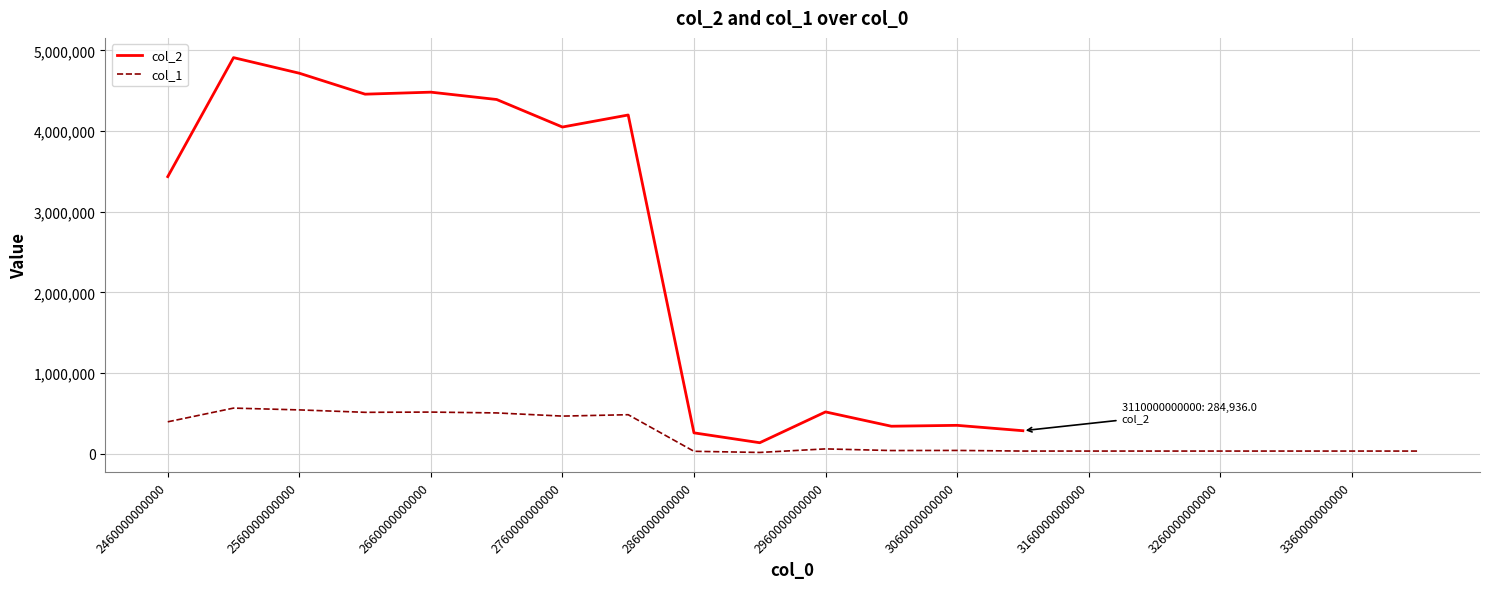

The col_1 series shows 757303.0 at 2660000000000. True or false?

False